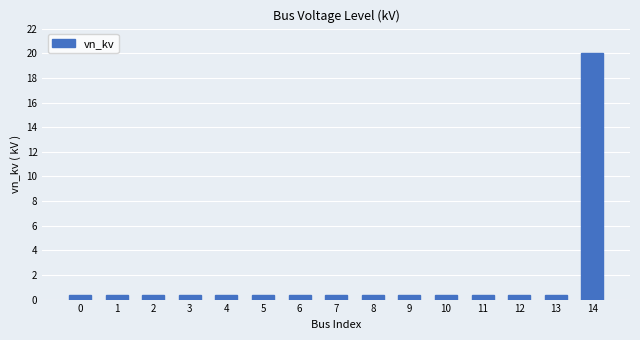

Reading right to left, extract all data points from this chart.

20.0	0.4	0.4	0.4	0.4	0.4	0.4	0.4	0.4	0.4	0.4	0.4	0.4	0.4	0.4